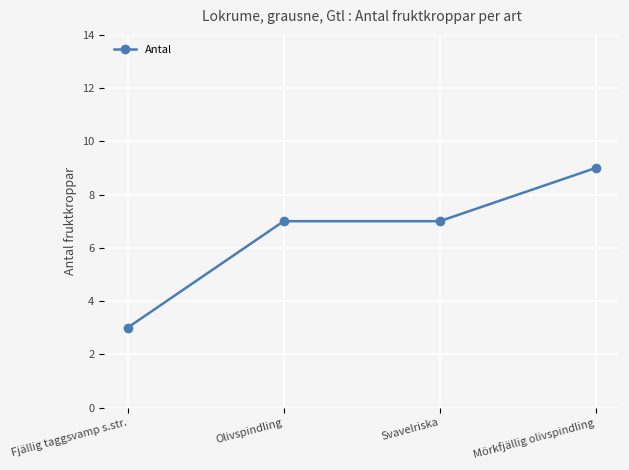

Count the values in the range 7 to 9.

3